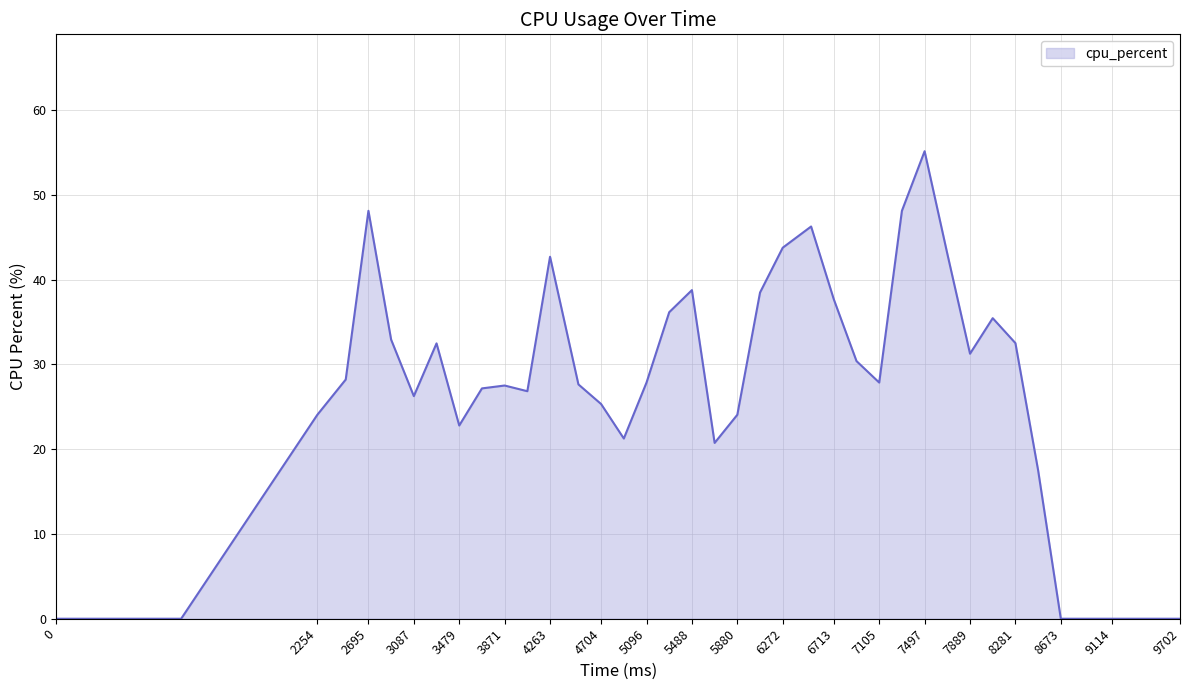

What is the greatest value displayed?

55.1